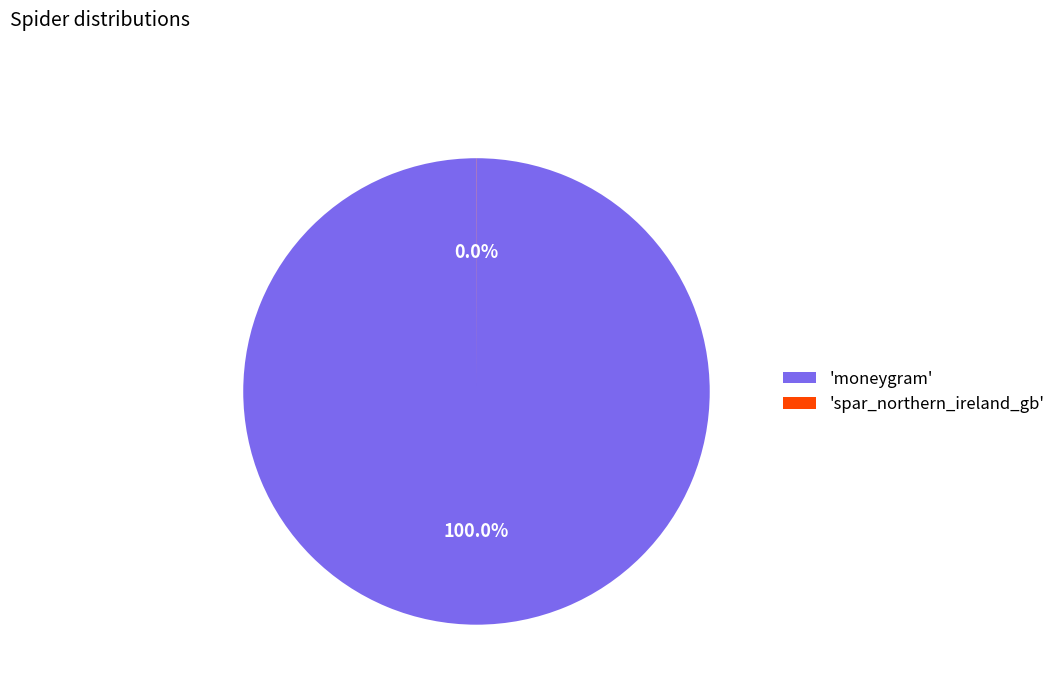

Does any single category account for the majority?

Yes